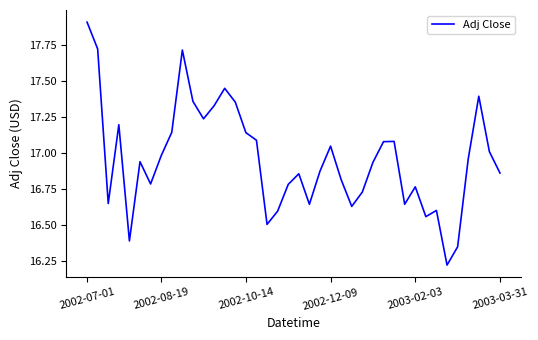

What is the difference between the maximum and minimum values?

1.7